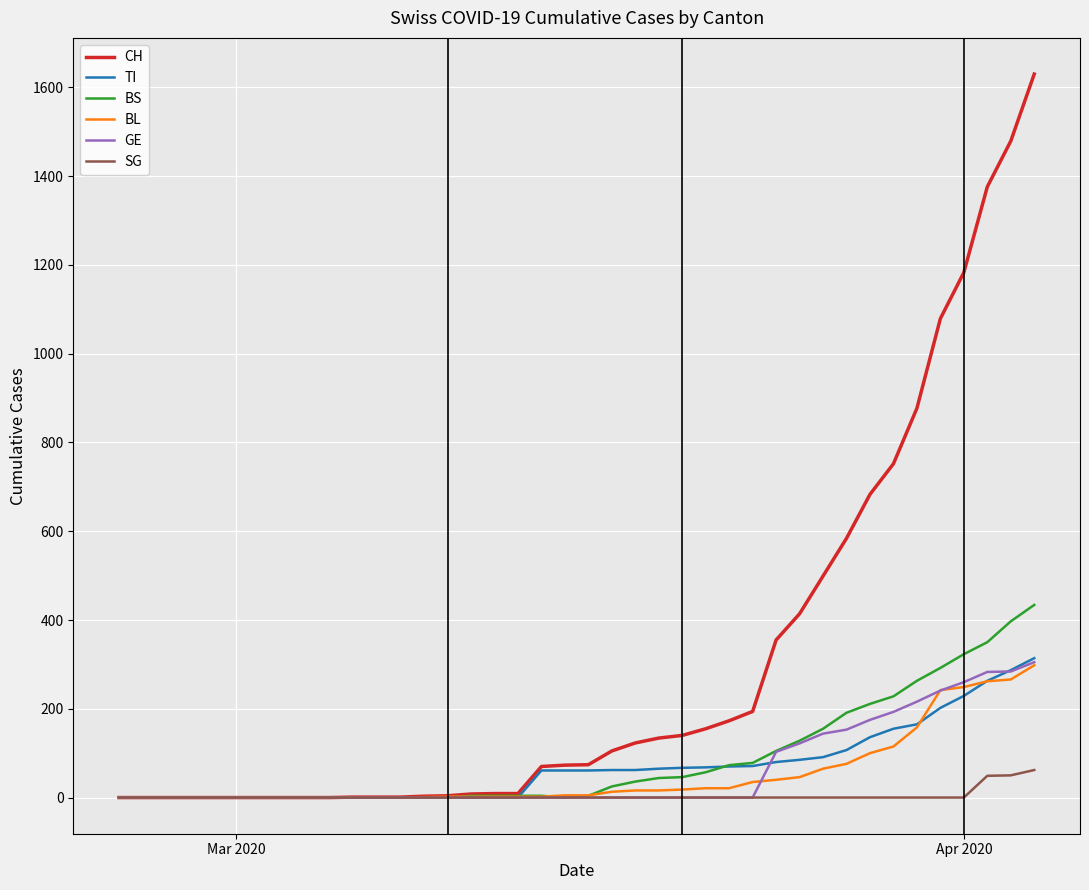

Is this an area chart (filled region under the line)?

No